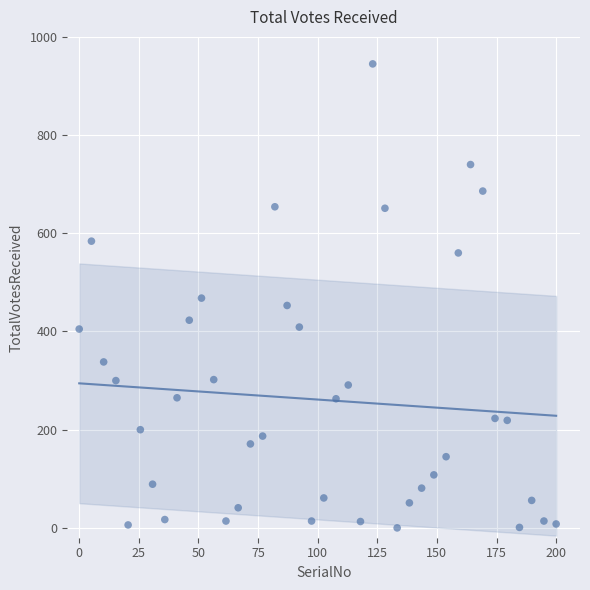

What is the range of Y values (max minus min)?

945